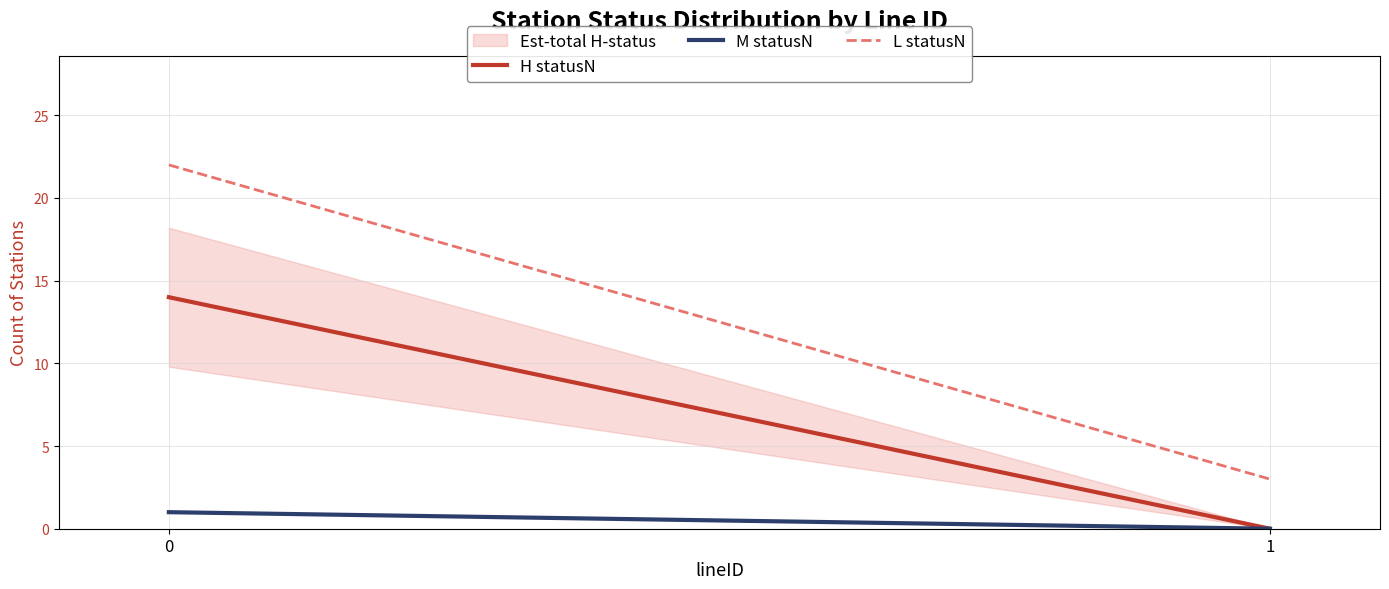

What is the value of the L statusN point at the 2nd from the left?

3